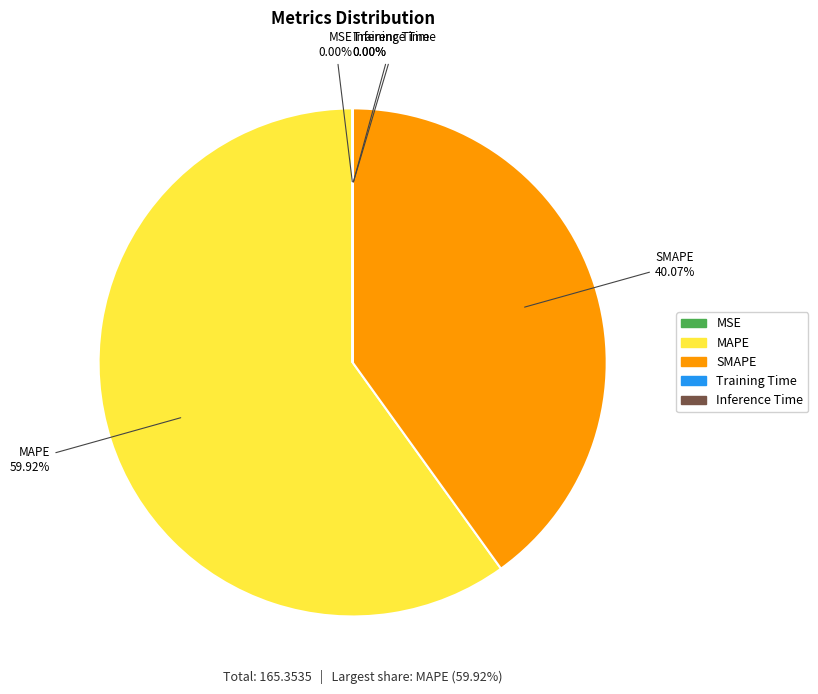

Which category has the biggest portion of the pie?

MAPE